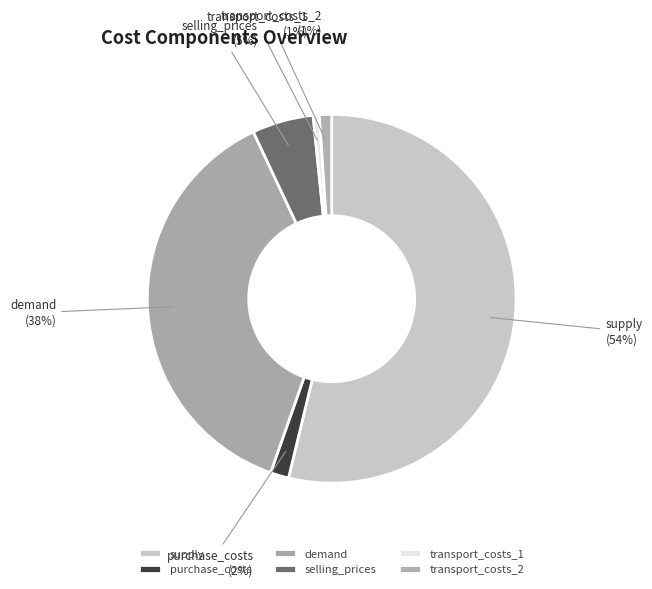

Which category accounts for the majority?

supply